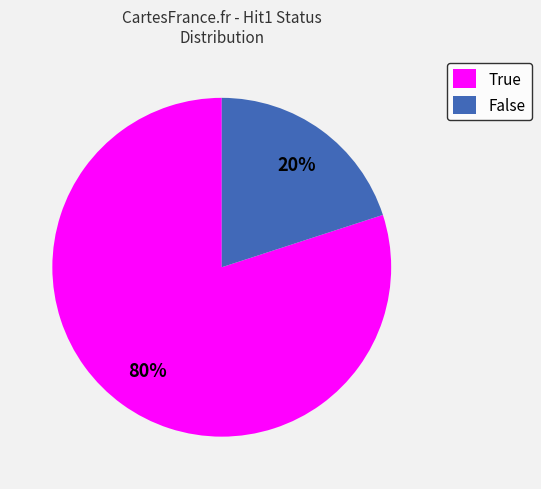

The False slice represents 20% of the pie. True or false?

True